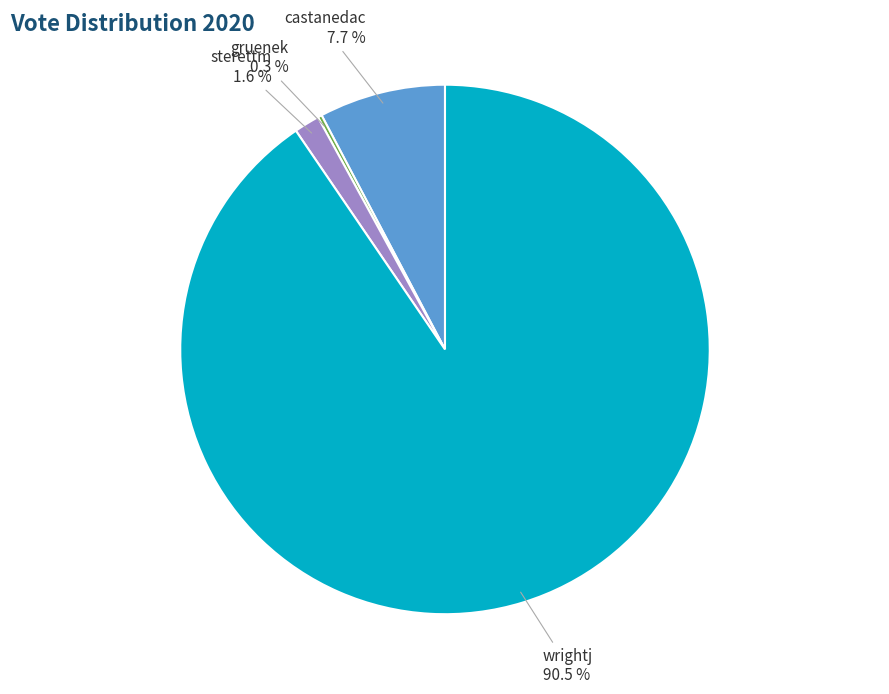

Is there any slice that represents more than half of the pie?

Yes